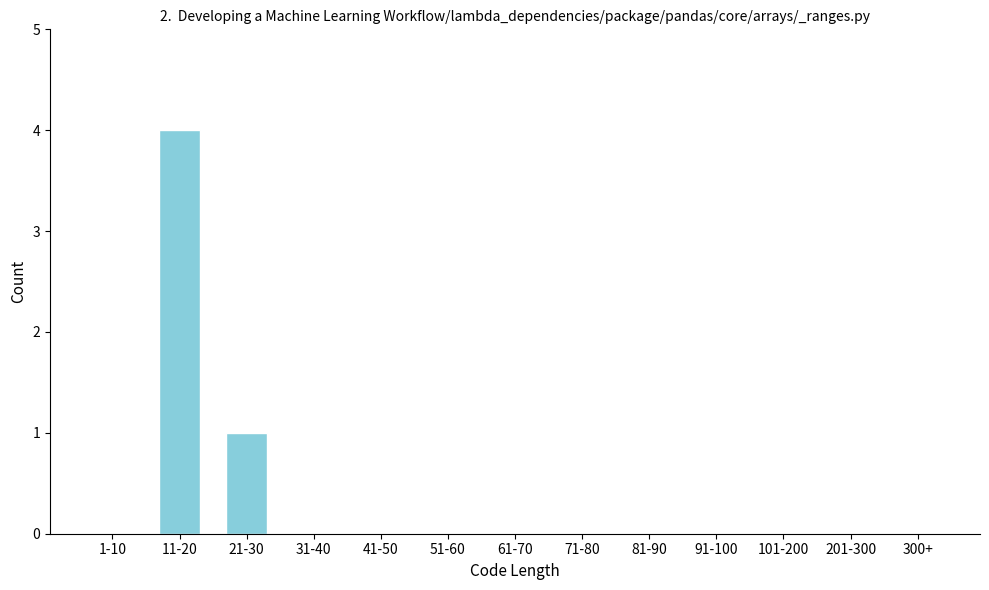

Reading left to right, transcribe all the data shown in this chart.

1-10=0	11-20=4	21-30=1	31-40=0	41-50=0	51-60=0	61-70=0	71-80=0	81-90=0	91-100=0	101-200=0	201-300=0	300+=0